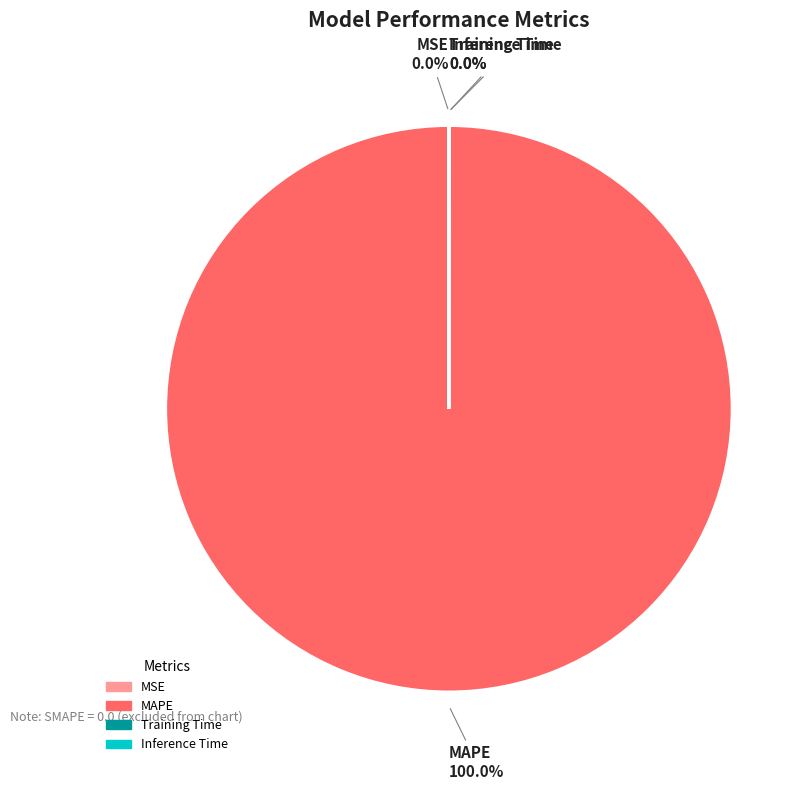

Is there a majority slice in this chart?

Yes